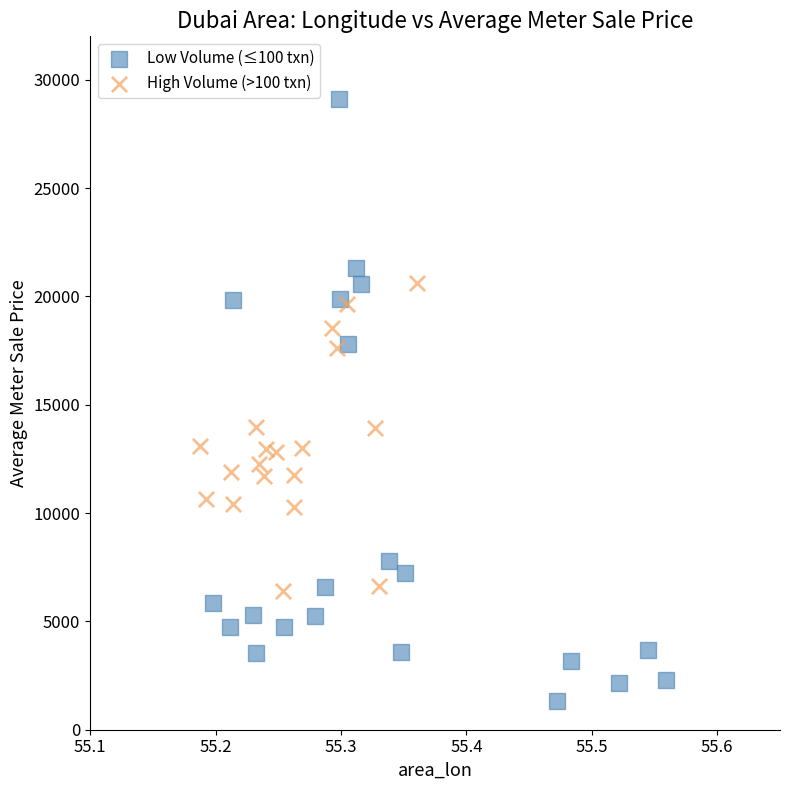

Which series contains the lowest Y value?

Low Volume (≤100 txn)